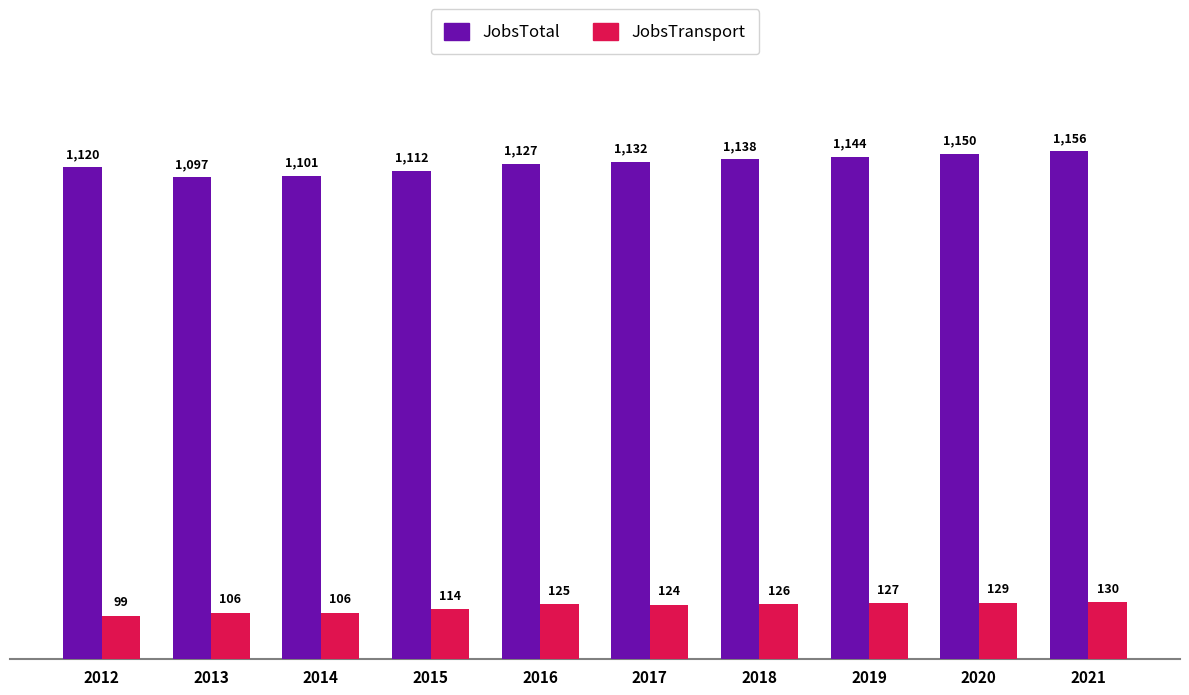

Which series has the largest total across all categories?

JobsTotal